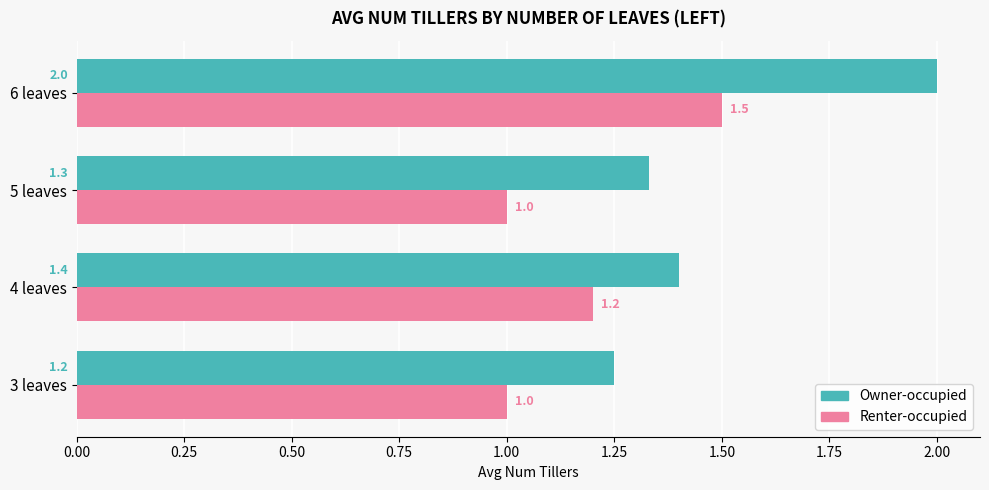

Is it true that Owner-occupied equals 0.4 at 5 leaves?

False